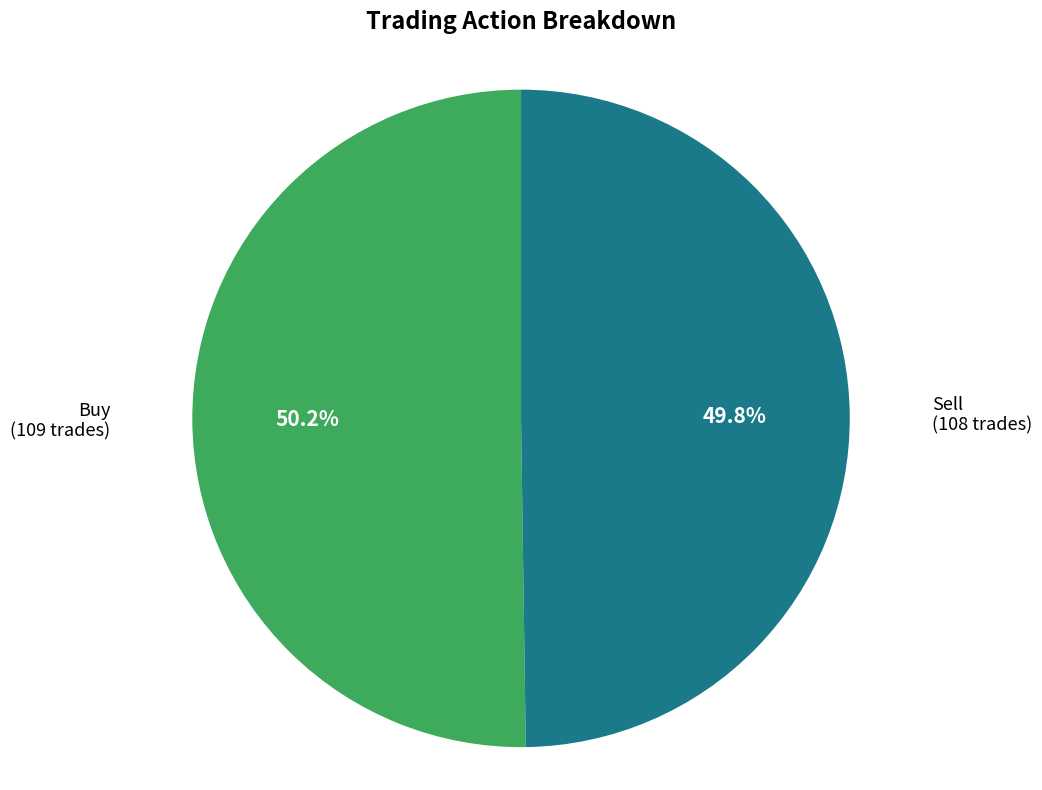

What portion of the pie excludes Sell?

50.2%